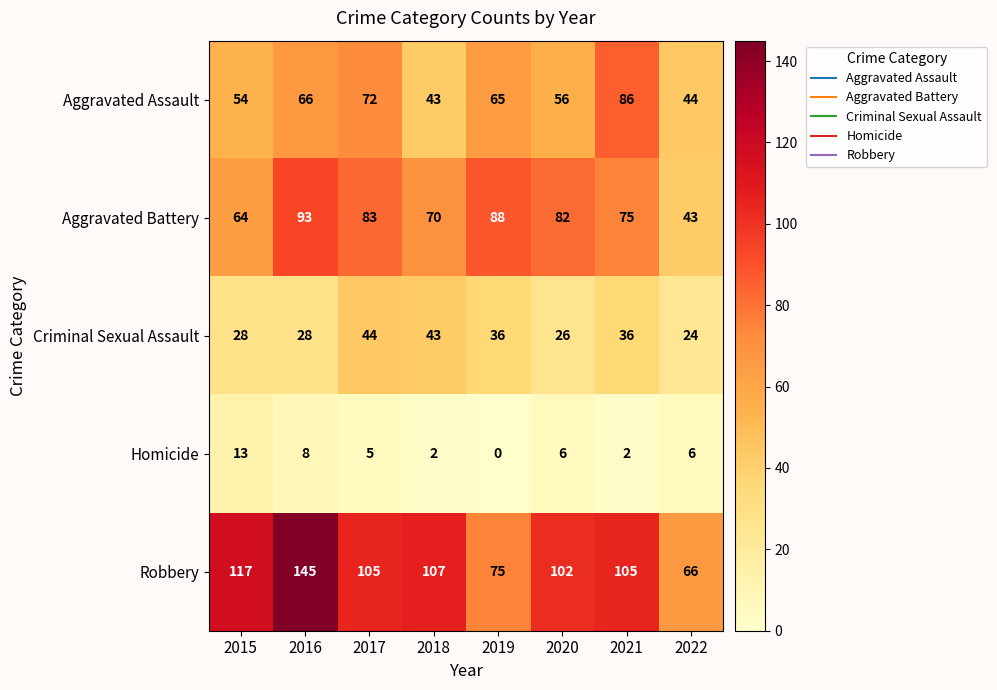

Read the Robbery value at 2018.

107